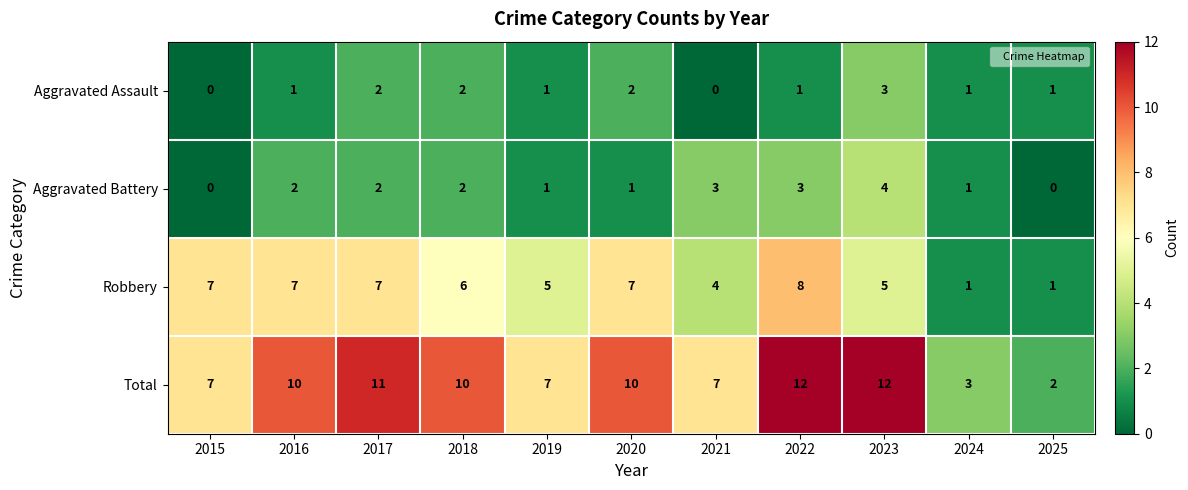

The value of Total at 2023 is 12. True or false?

True